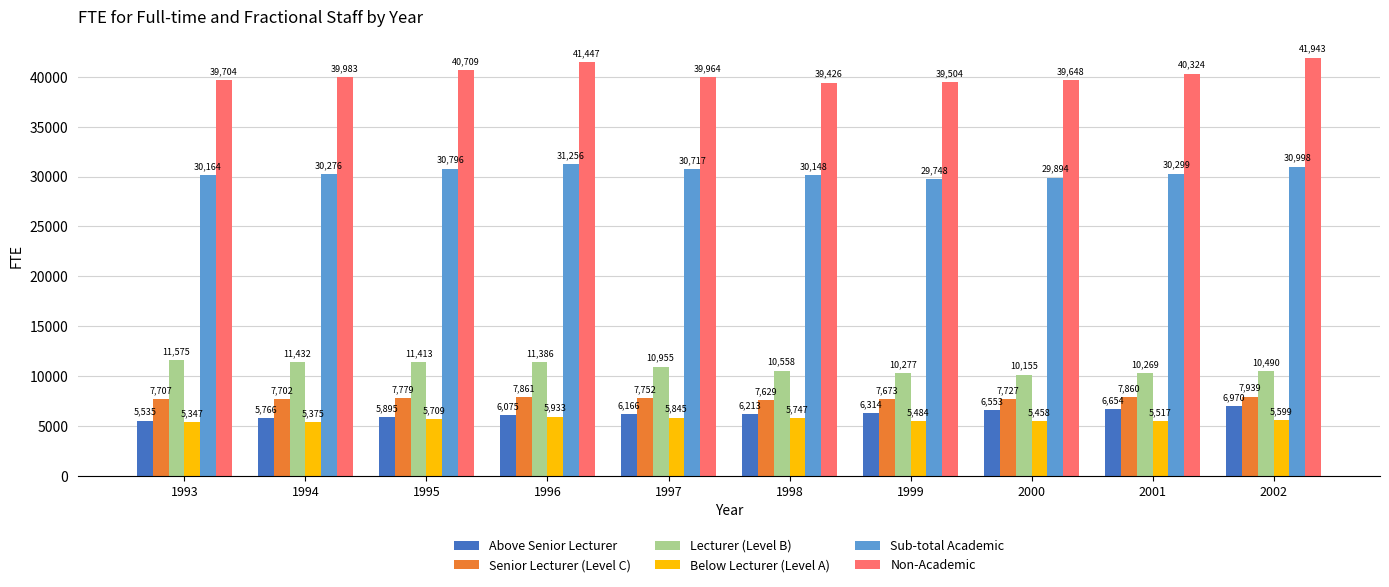

What are all the series names shown in the legend?

Above Senior Lecturer, Senior Lecturer (Level C), Lecturer (Level B), Below Lecturer (Level A), Sub-total Academic, Non-Academic